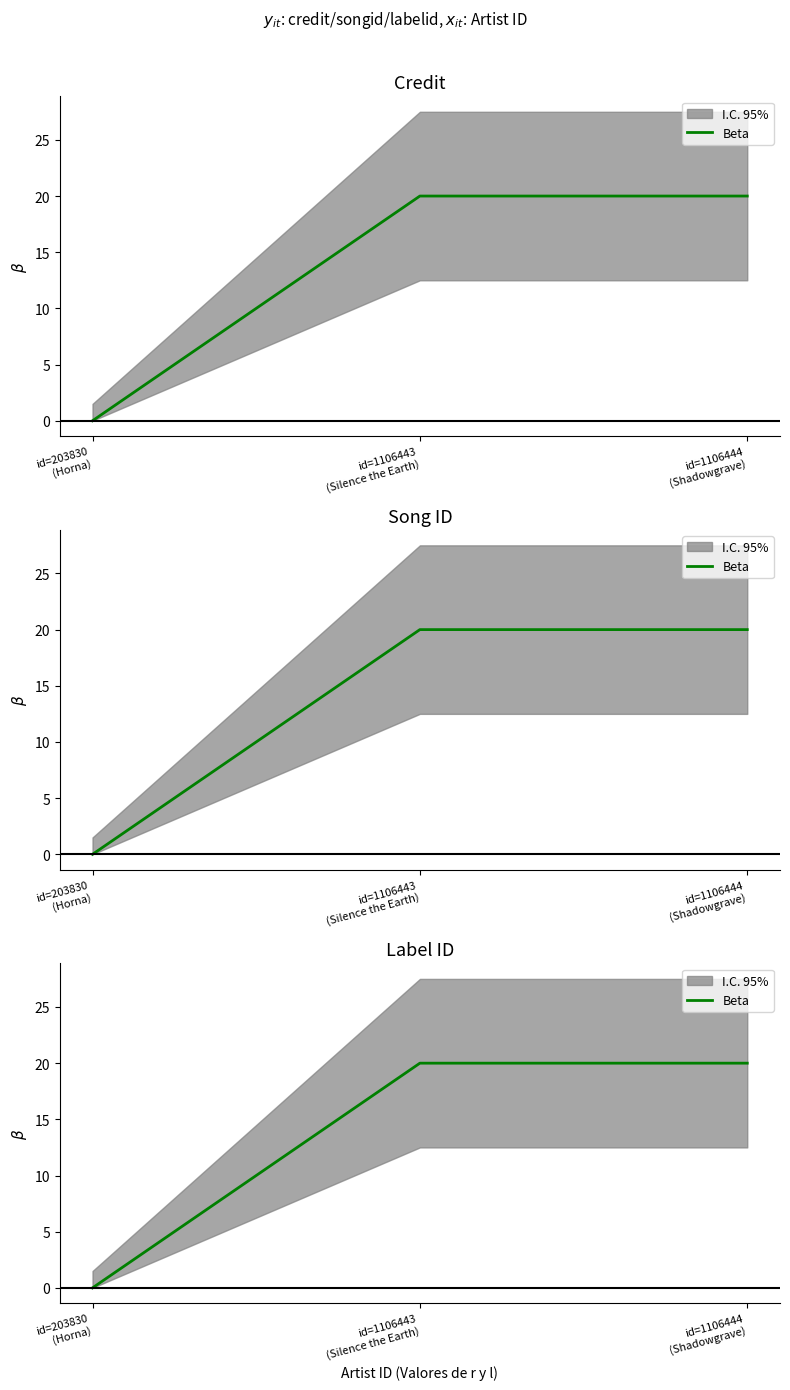

What is the difference between the second highest and minimum values?

20